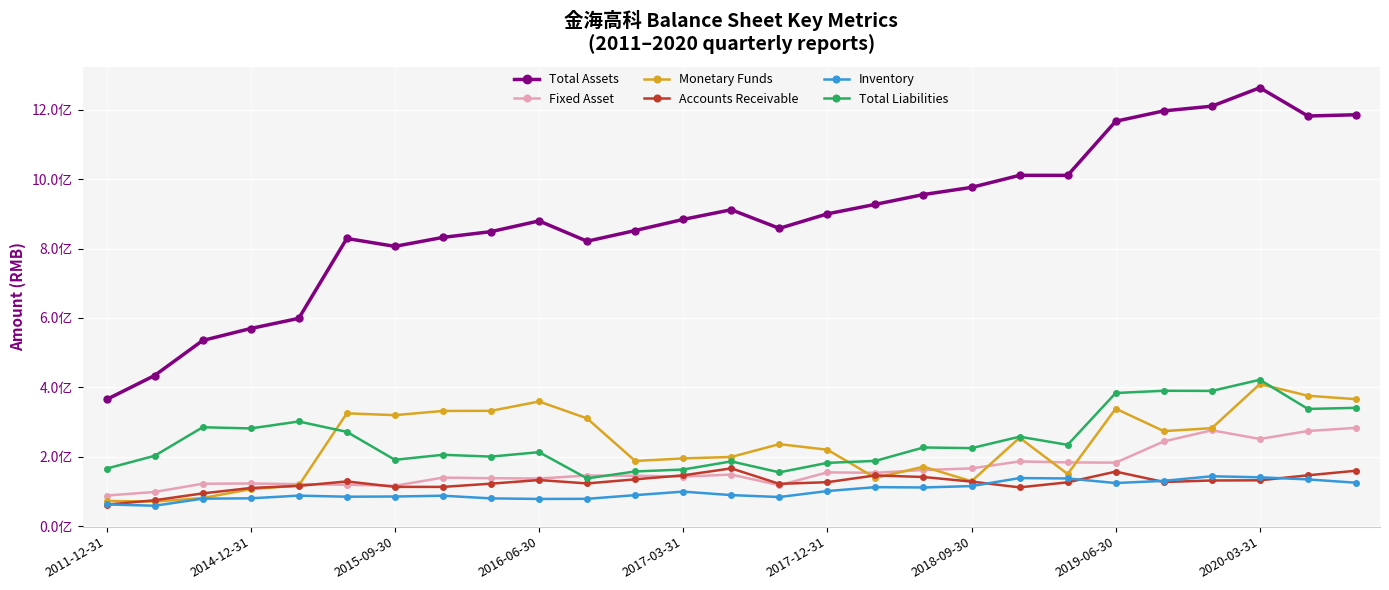

True or false: Fixed Asset and Inventory cross at least once.

False